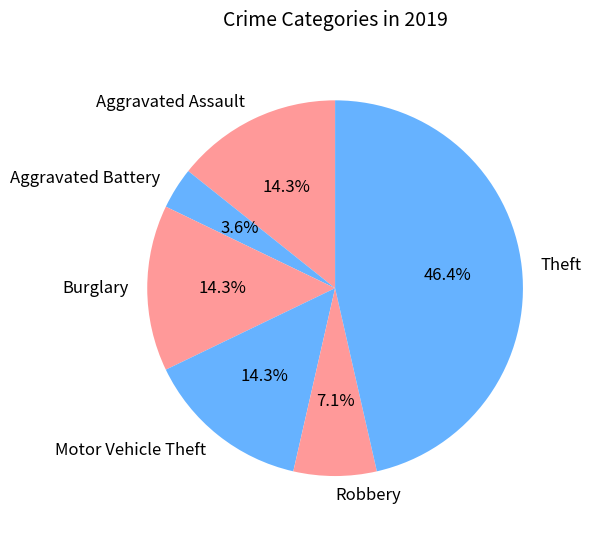

Does Theft account for over 50% of the chart?

No